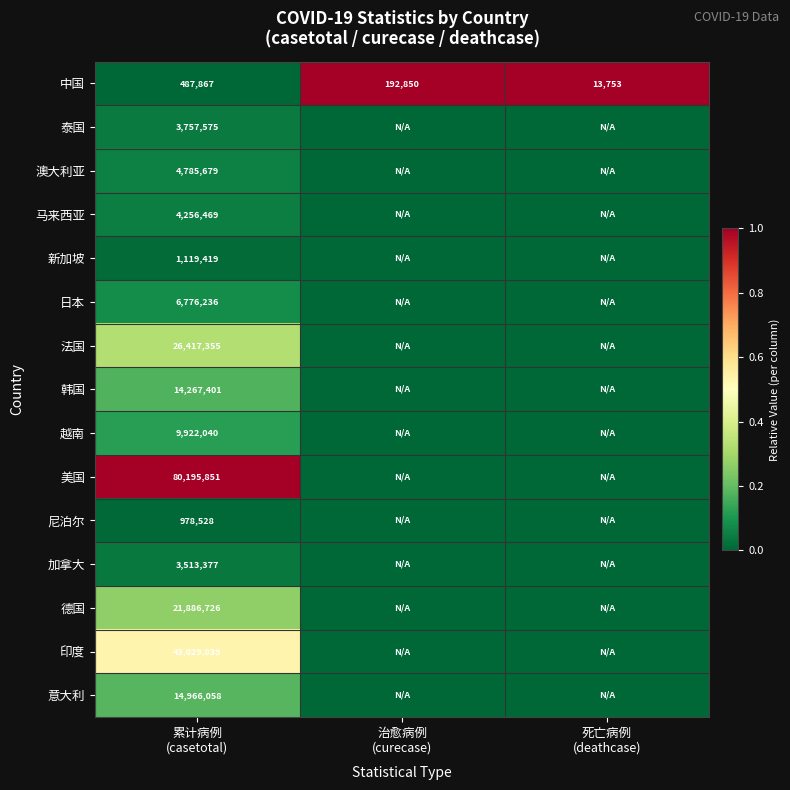

Is it true that 泰国 equals 0.0 at 死亡病例 (deathcase)?

True